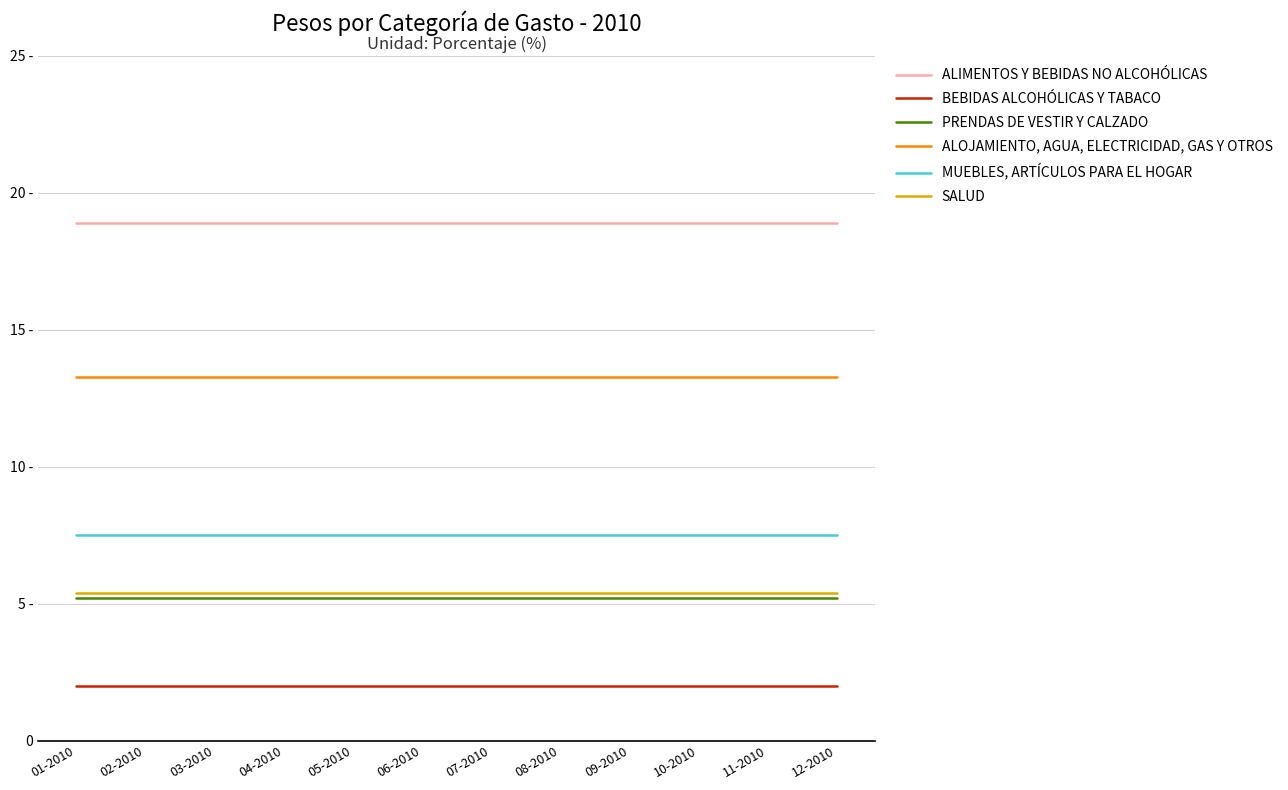

What are all the series names shown in the legend?

ALIMENTOS Y BEBIDAS NO ALCOHÓLICAS, BEBIDAS ALCOHÓLICAS Y TABACO, PRENDAS DE VESTIR Y CALZADO, ALOJAMIENTO, AGUA, ELECTRICIDAD, GAS Y OTROS, MUEBLES, ARTÍCULOS PARA EL HOGAR, SALUD